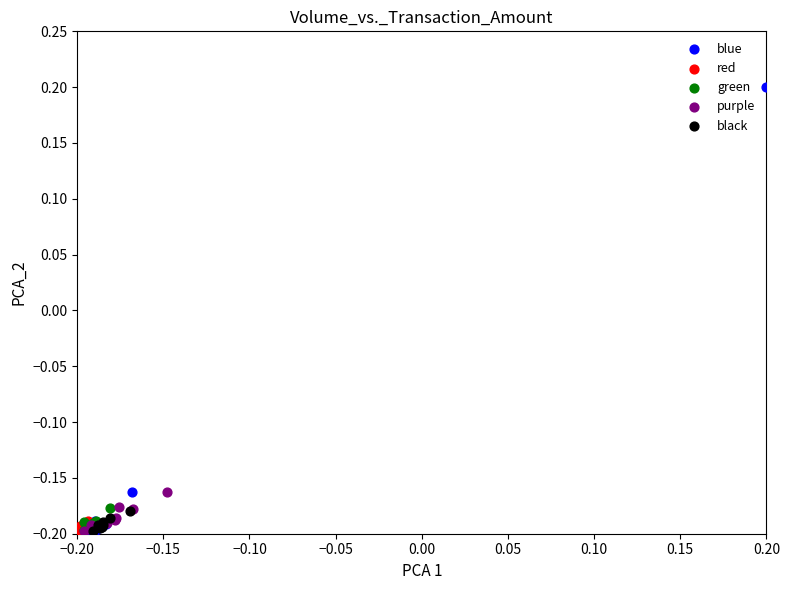

Which series contains the highest Y value?

blue